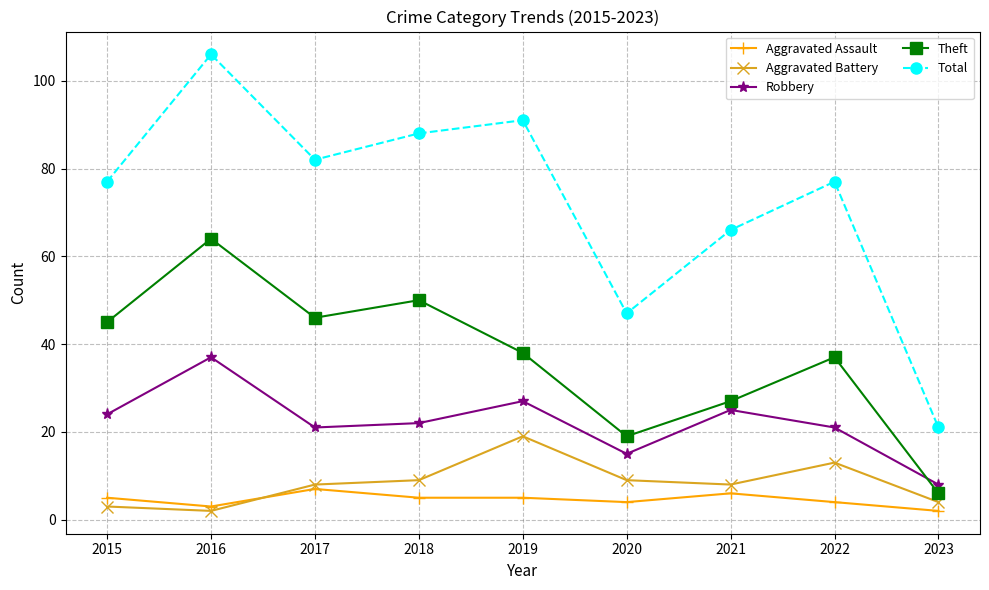

What is the difference between the Aggravated Battery values at 2020 and 2023?

5